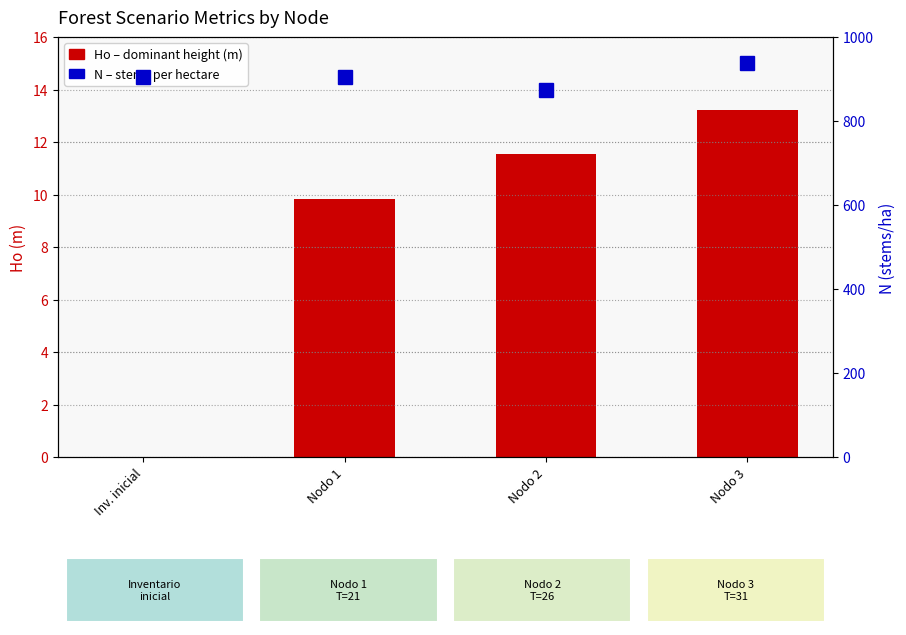

True or false: Ho (dominant height) has a value of 5.0 at Inv. inicial.

False